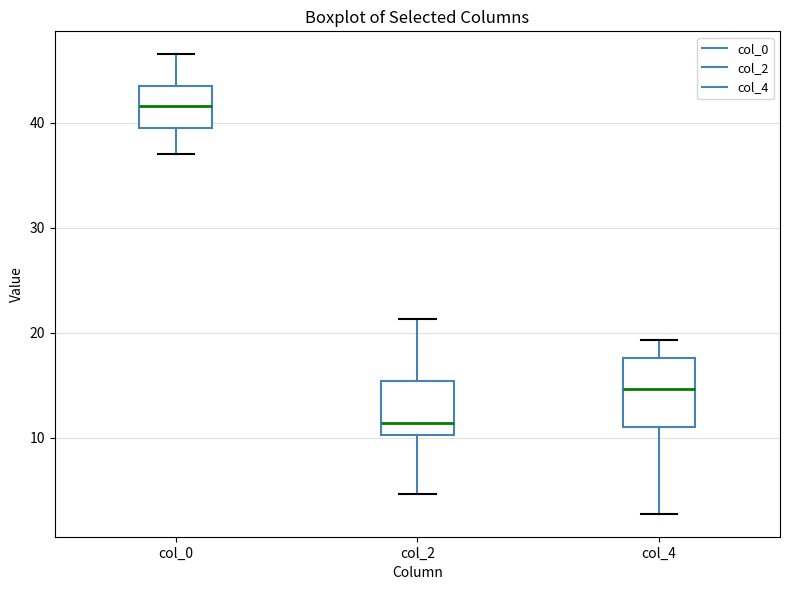

Which box is the tallest, from its lower edge to its upper edge?

col_4